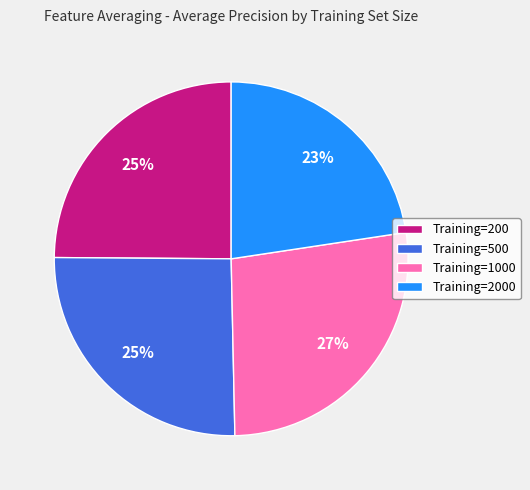

What is the ratio of the value at Training=200 to the value at Training=500?

1.0